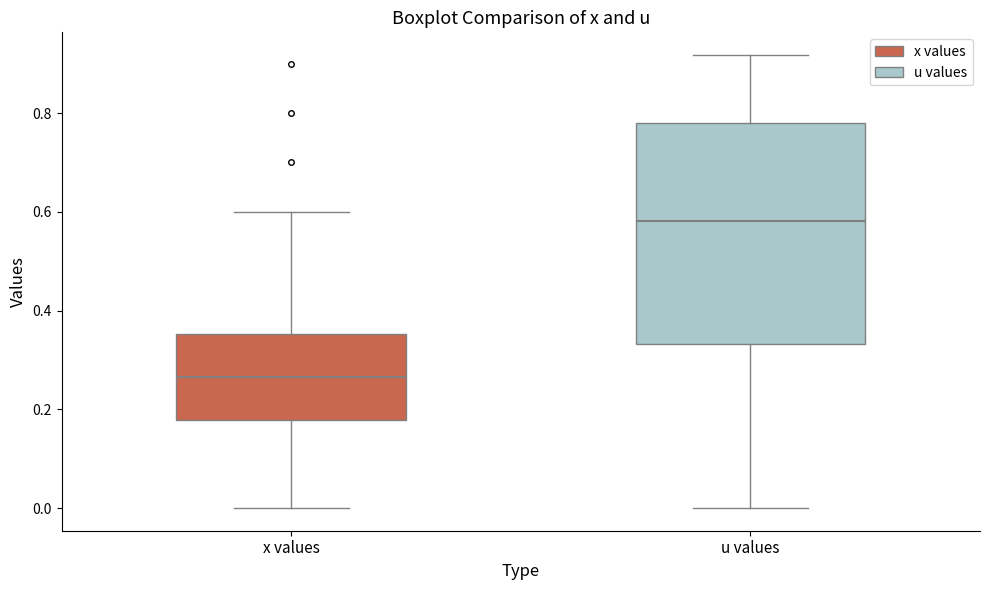

Which box has the highest median line?

u values